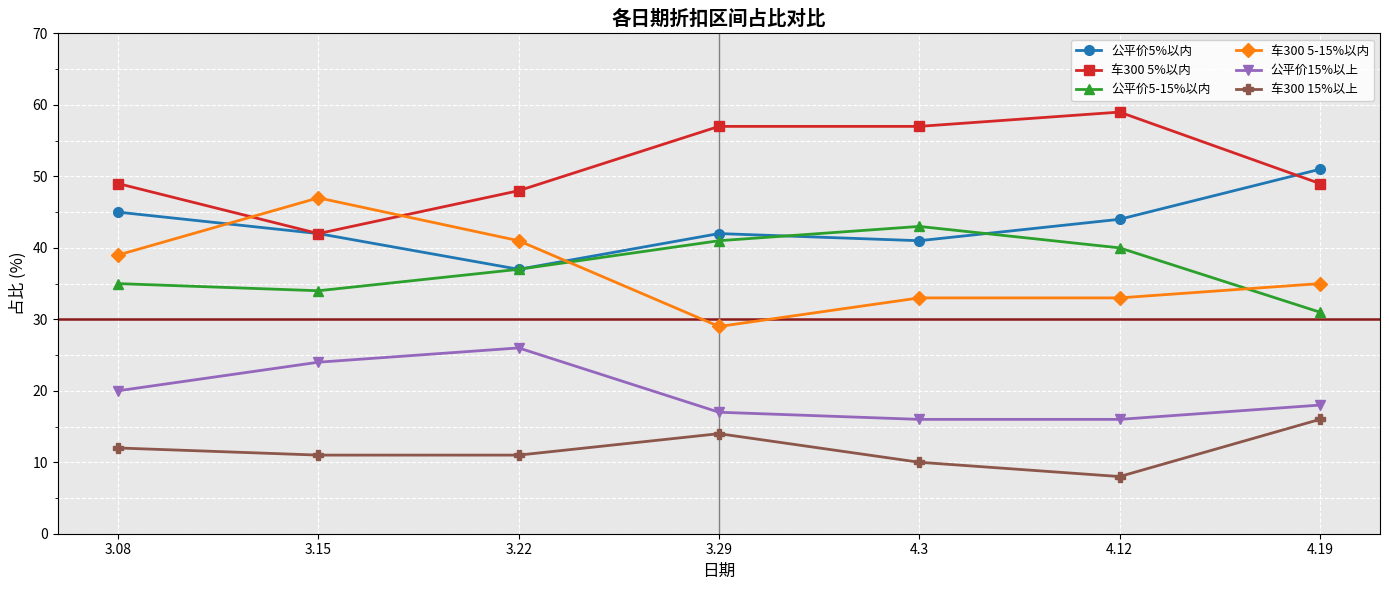

Reading left to right, list all the values displayed in this chart.

公平价5%以内: 45	42	37	42	41	44	51
车300 5%以内: 49	42	48	57	57	59	49
公平价5-15%以内: 35	34	37	41	43	40	31
车300 5-15%以内: 39	47	41	29	33	33	35
公平价15%以上: 20	24	26	17	16	16	18
车300 15%以上: 12	11	11	14	10	8	16